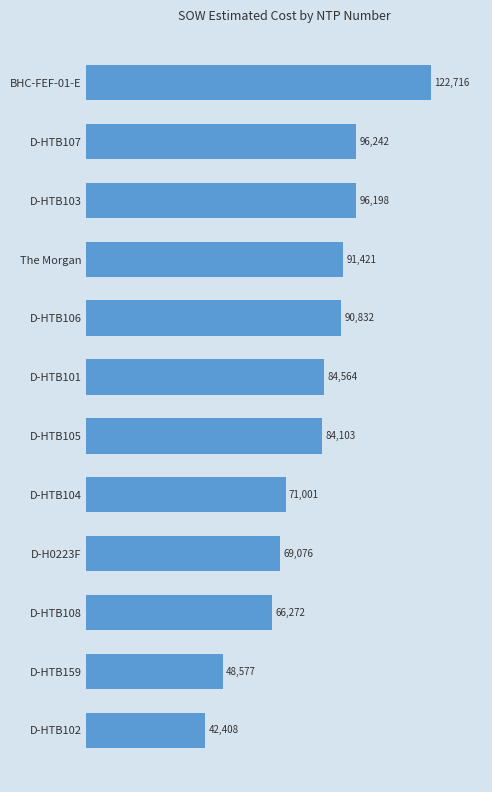

What is the difference between the second highest and second lowest values?

47665.0